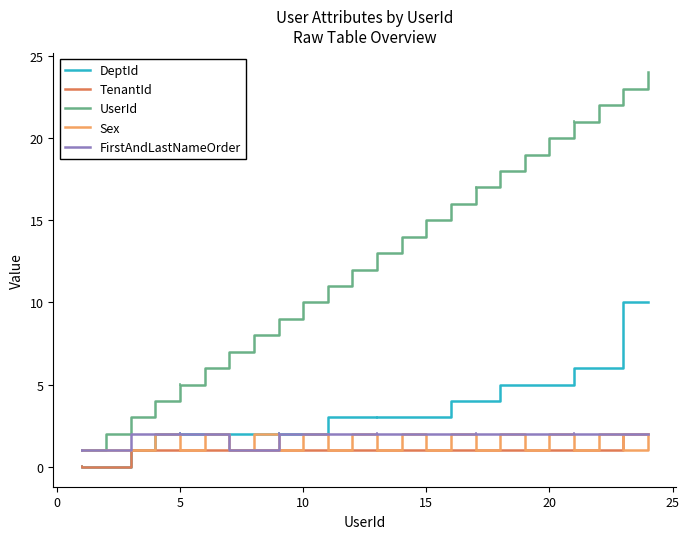

What is the greatest value displayed?

24